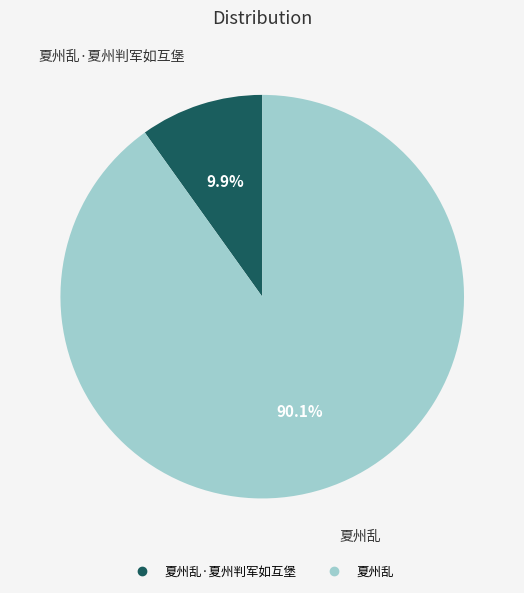

Is there a majority slice in this chart?

Yes